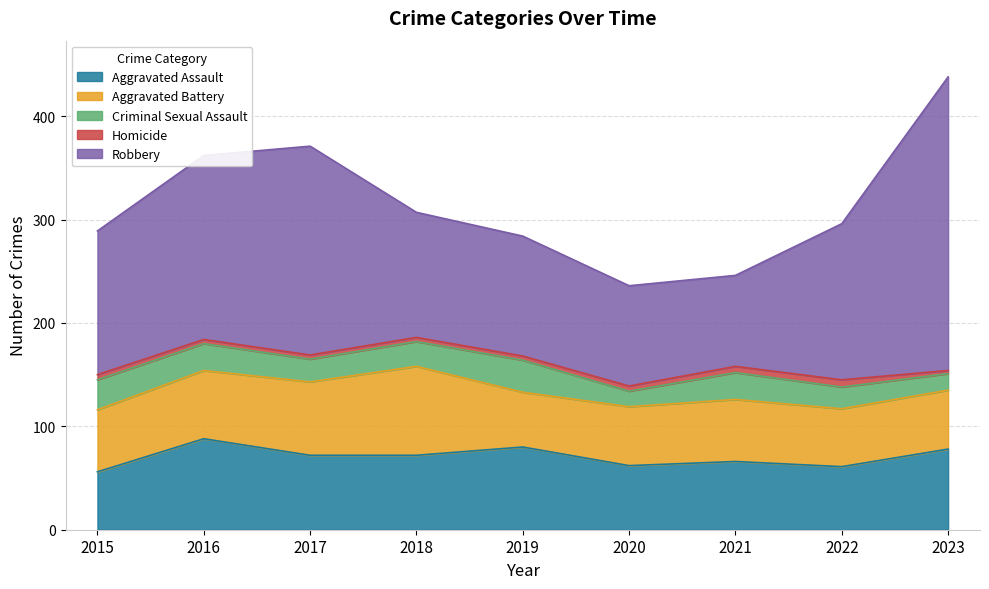

Which series has the largest range (max minus min)?

Robbery